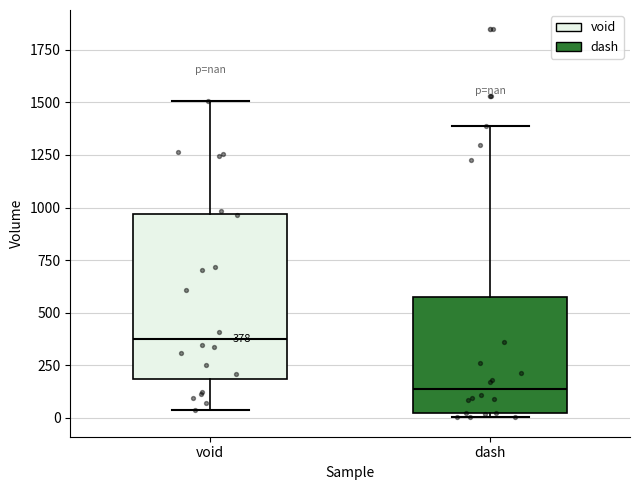

Which box is the tallest, from its lower edge to its upper edge?

void